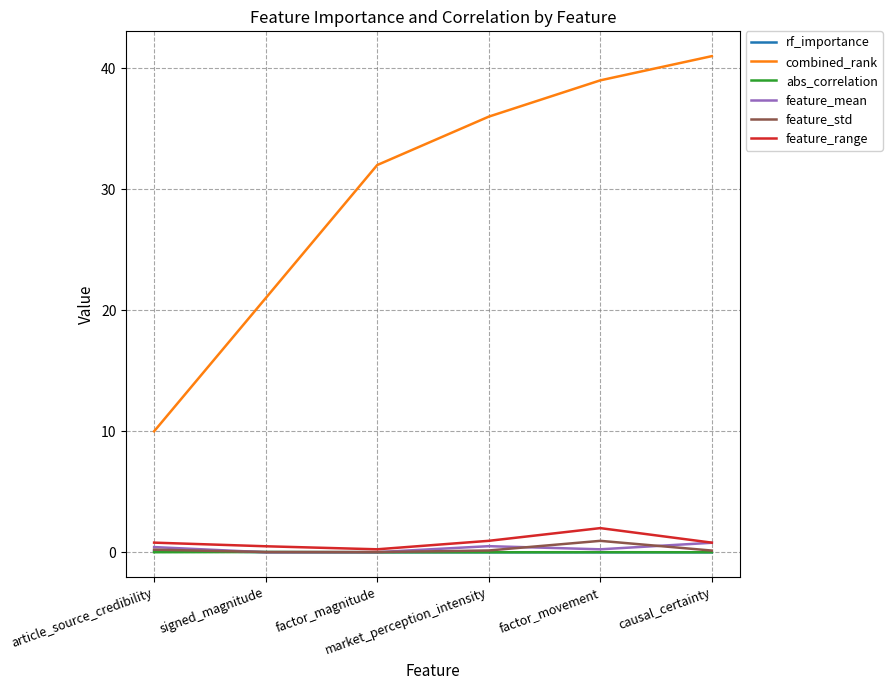

What are all the series names shown in the legend?

rf_importance, combined_rank, abs_correlation, feature_mean, feature_std, feature_range